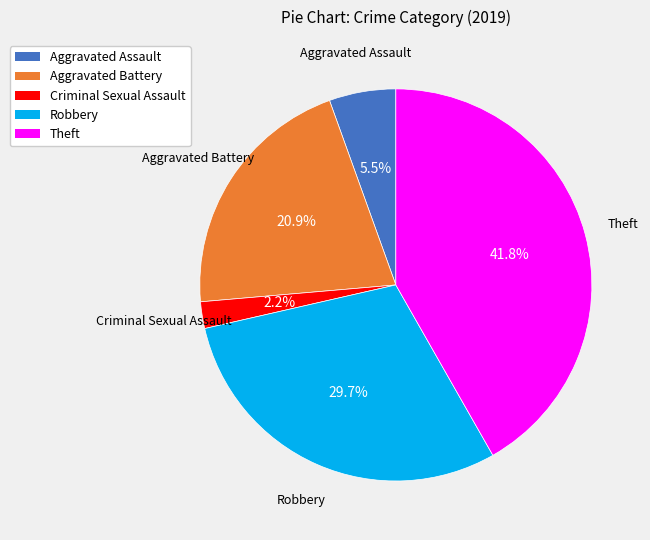

Does any single category account for the majority?

No